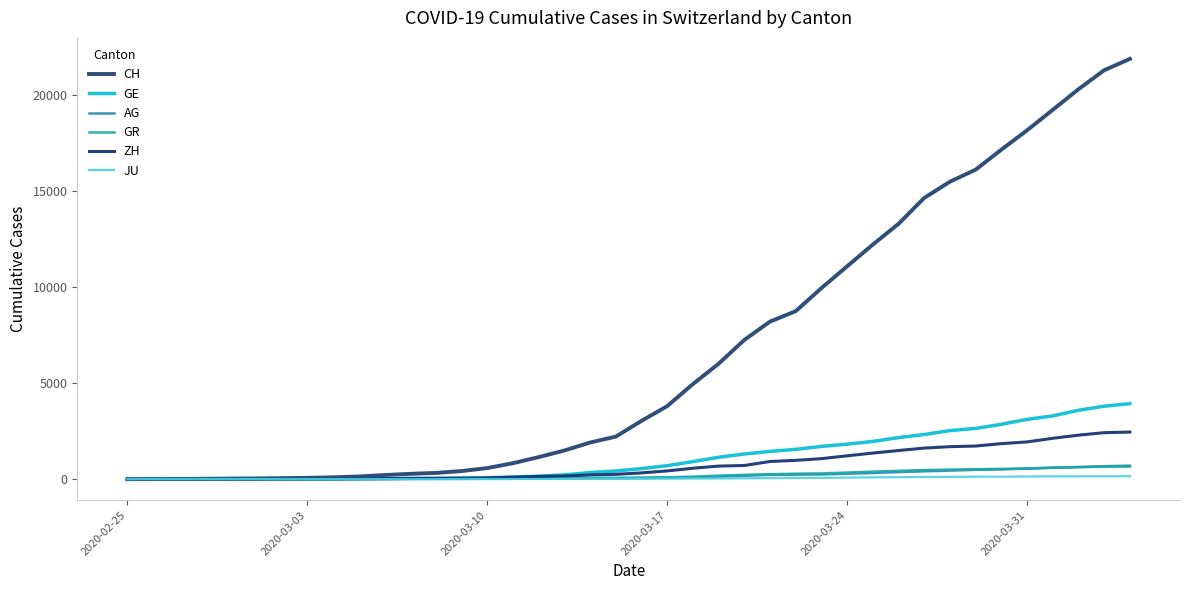

True or false: GE has more than 0 interior local peaks.

False